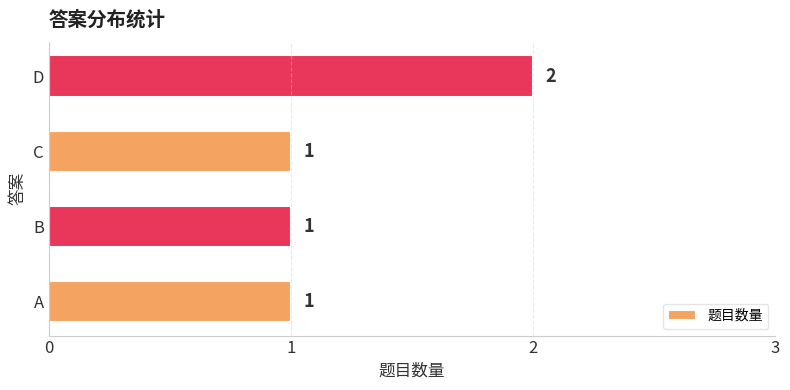

True or false: the data shows 1 at D.

False